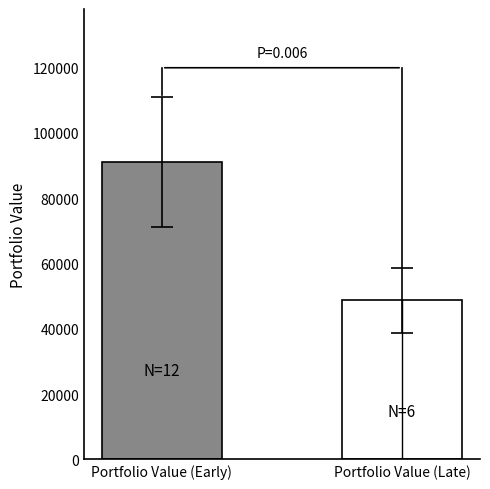

Does the chart contain any negative values?

No